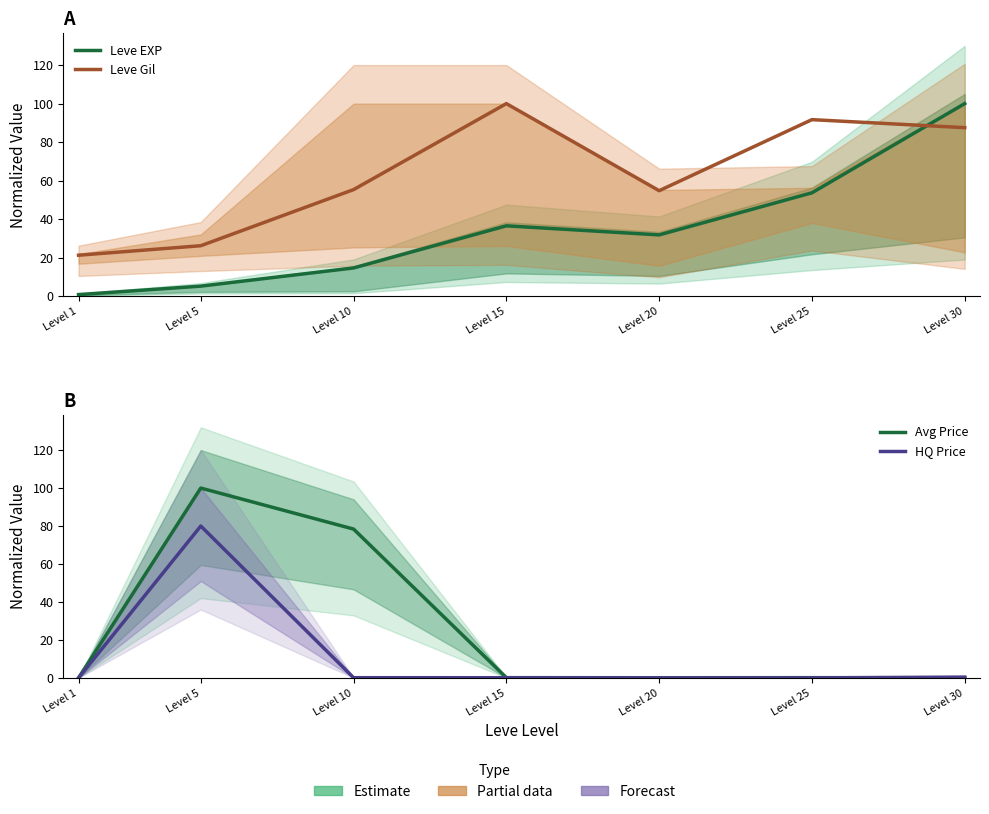

What is the difference between the HQ Price values at Level 5 and Level 10?

79.9